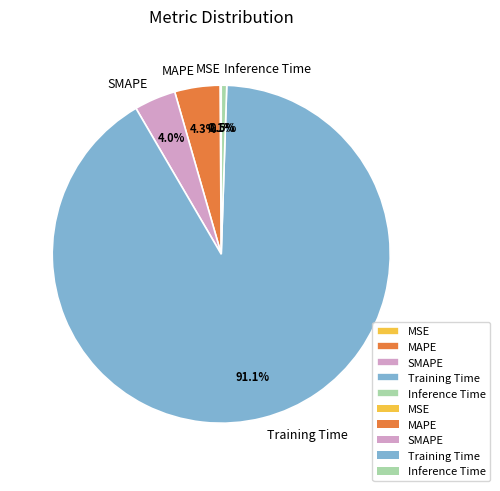

Which slice represents more than half of the pie?

Training Time